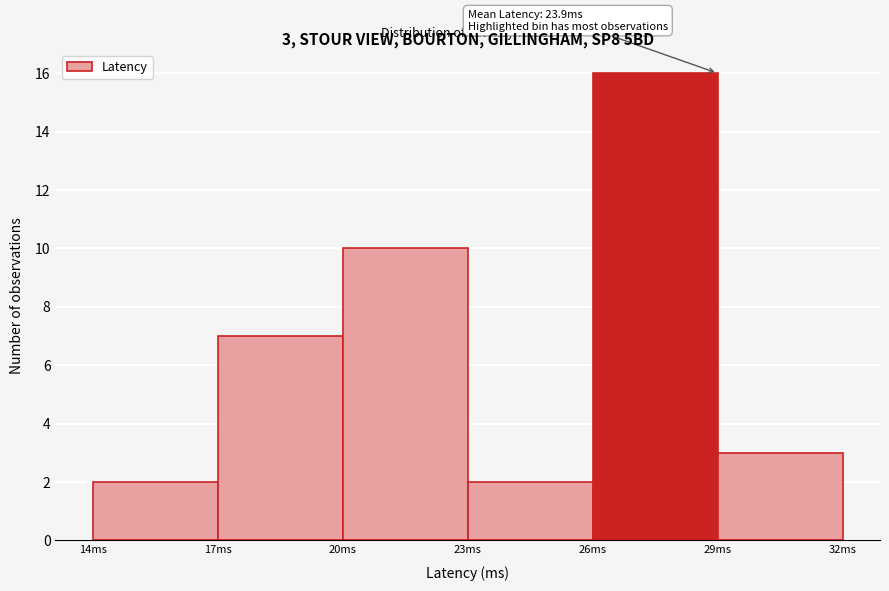

Over which range of the x-axis is the bar tallest?

26 to 29